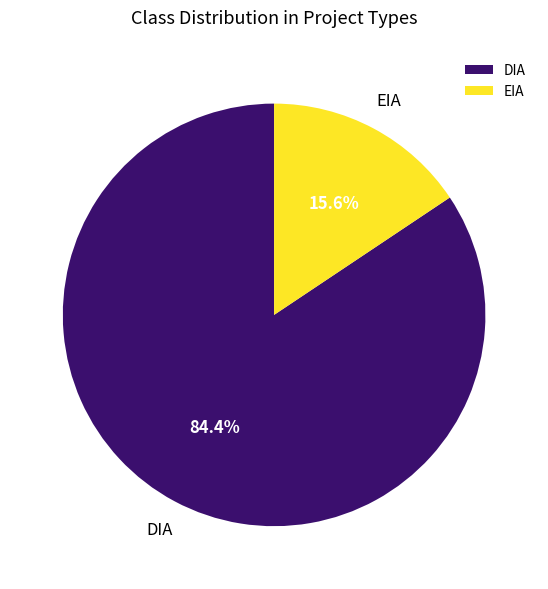

The EIA slice represents 16% of the pie. True or false?

True